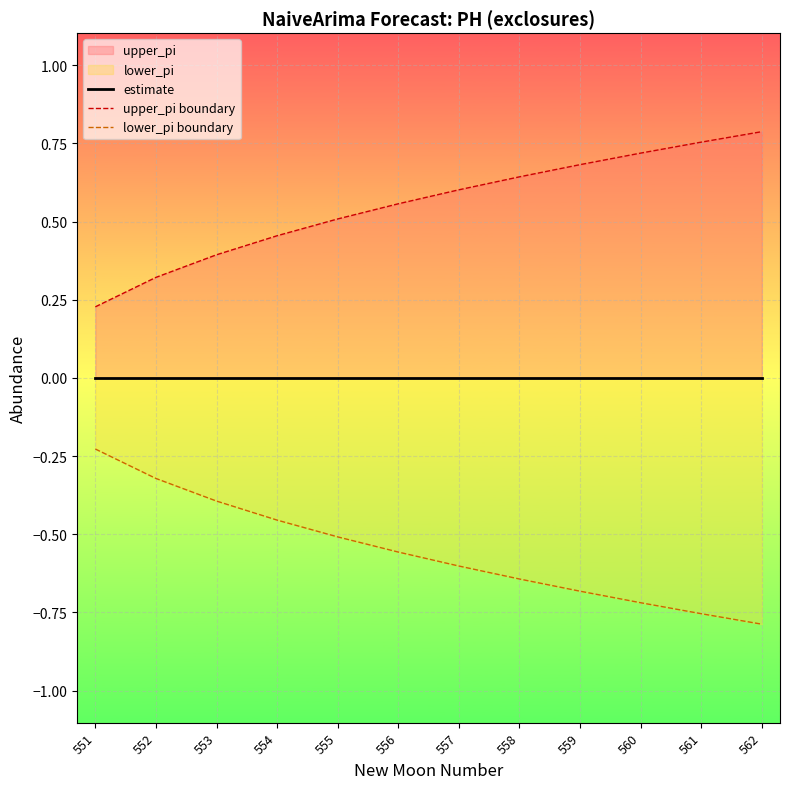

Which category has the highest value in the lower_pi boundary series?

551